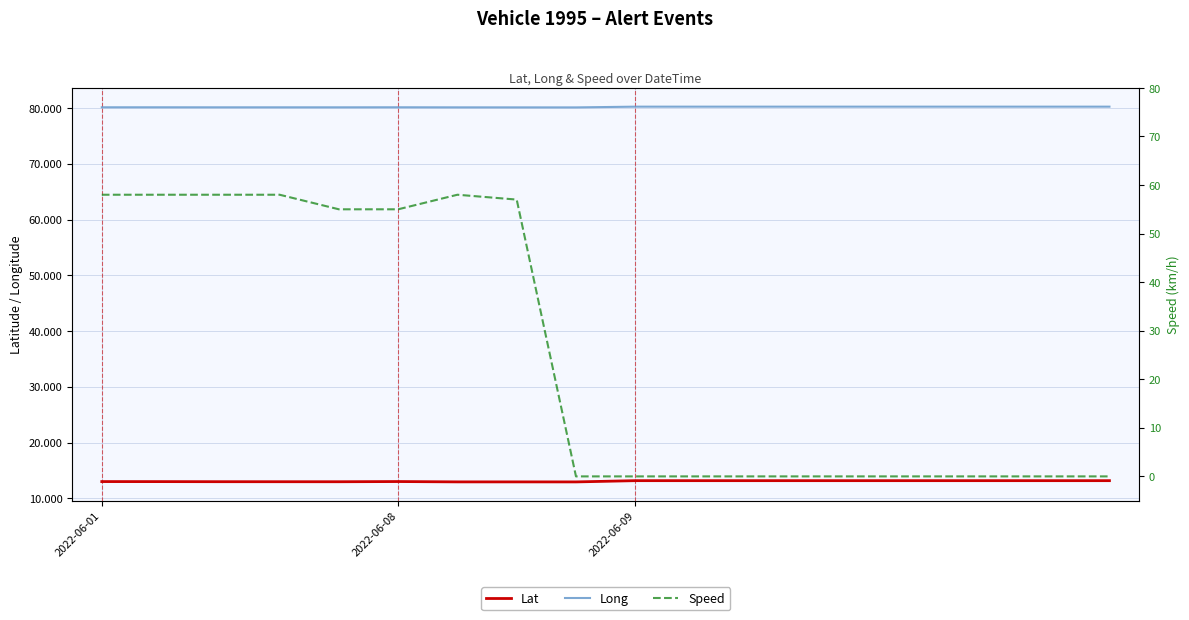

Between 2022-06-01 and 10, which is larger?

10